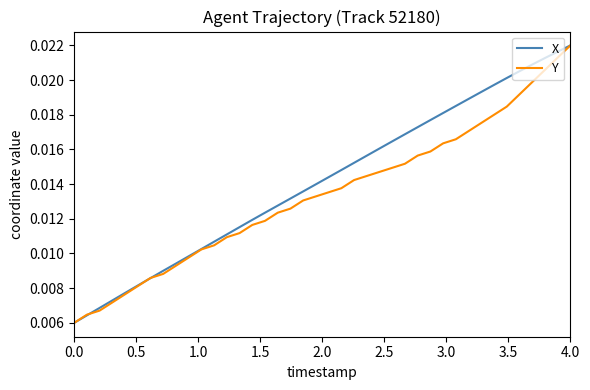

Rank the series by their average value, from lowest to highest.

Y, X